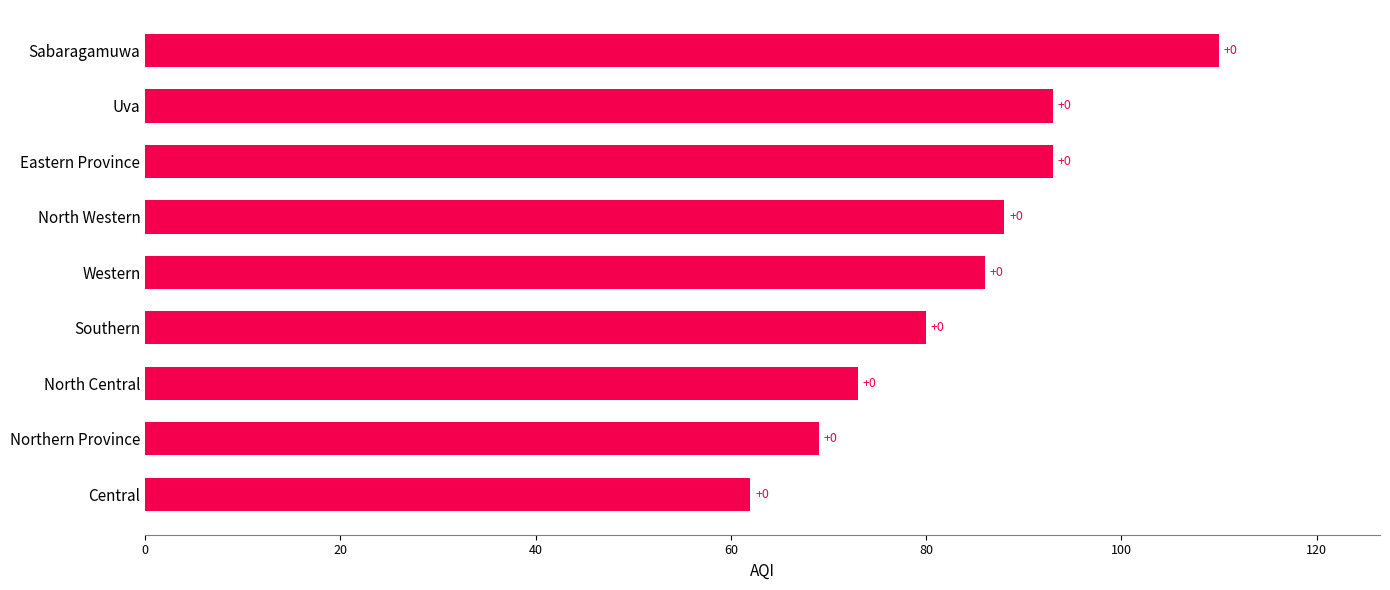

What is the average value?

84